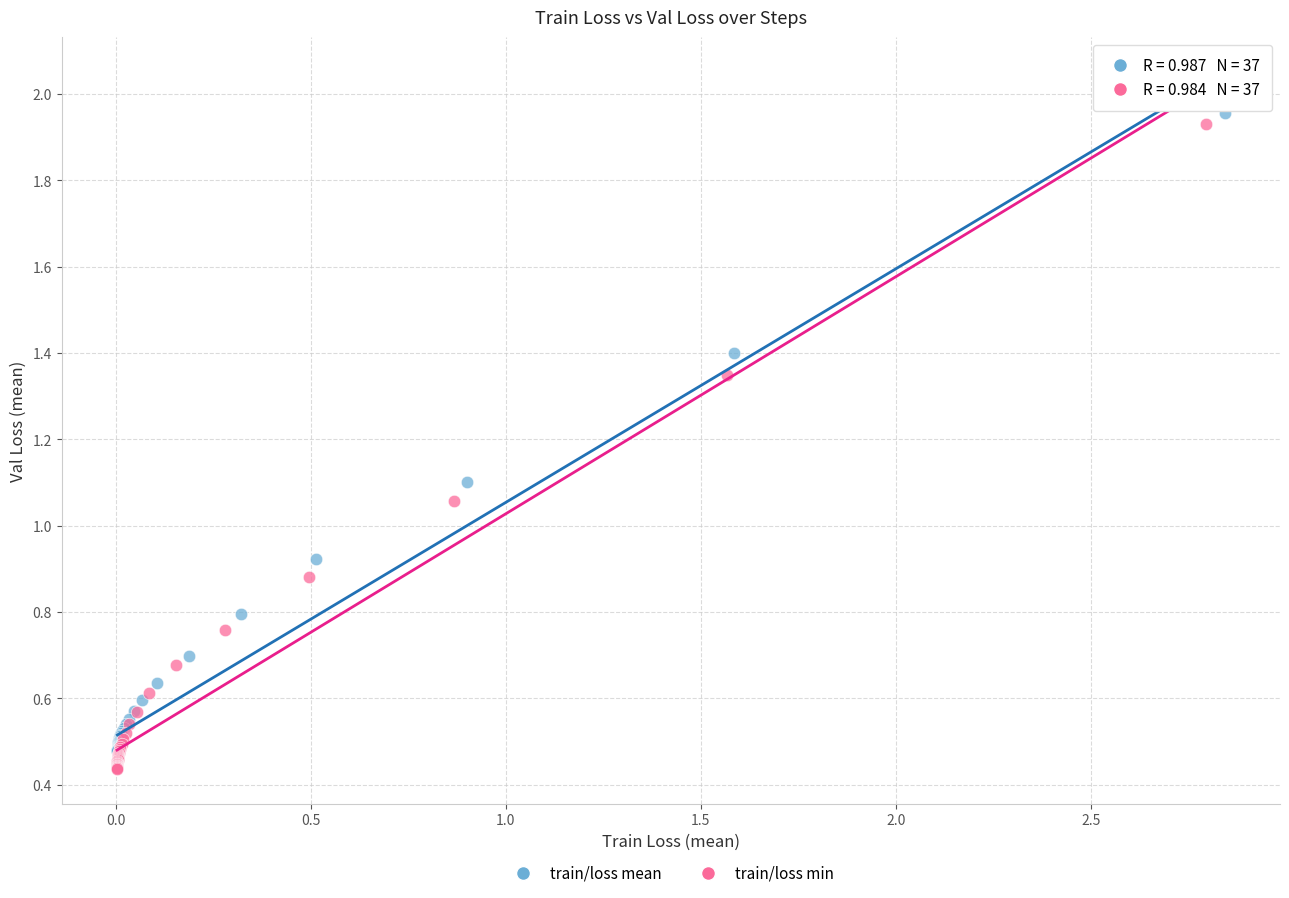

Which series has the largest Y range (max minus min)?

train/loss min